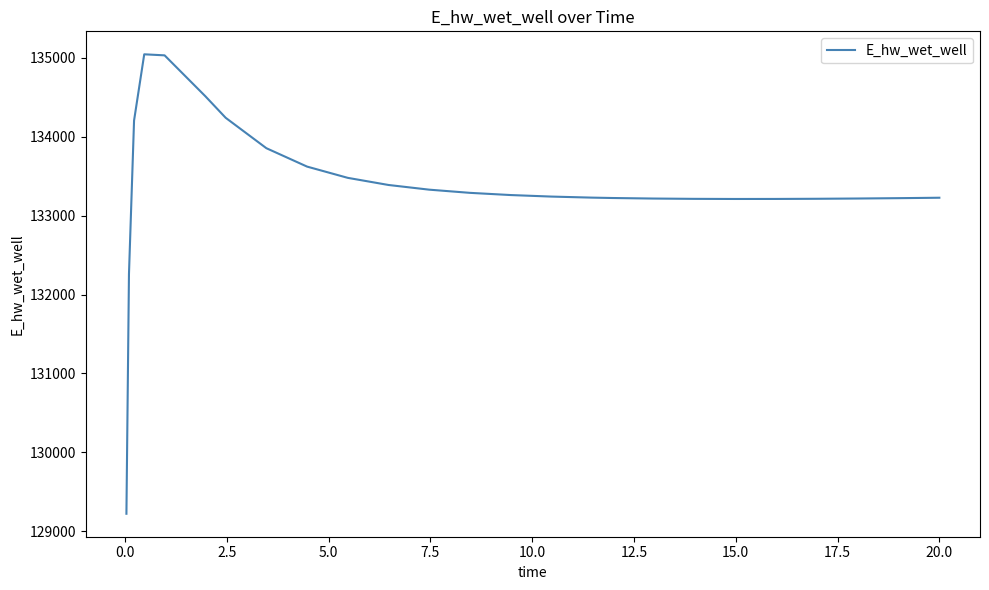

What is the greatest value displayed?

135041.5